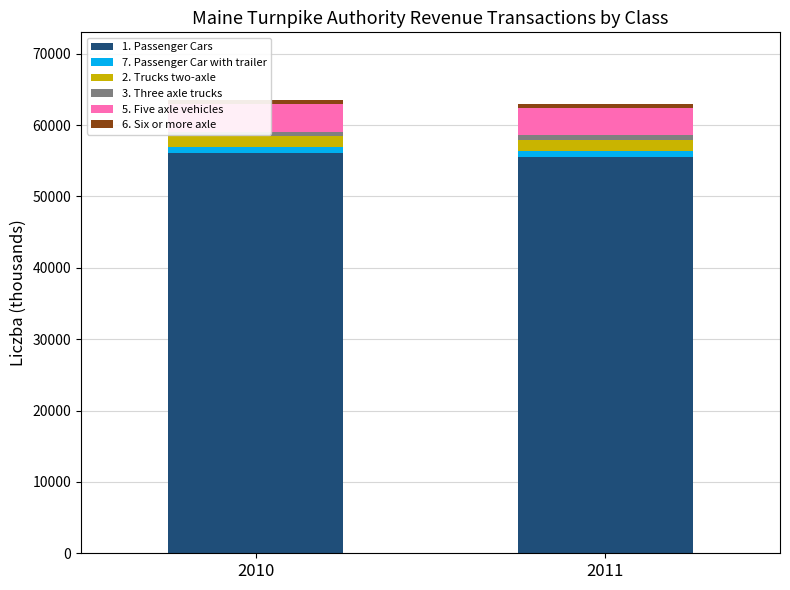

Is it true that 1. Passenger Cars equals 97804.0 at 2010?

False